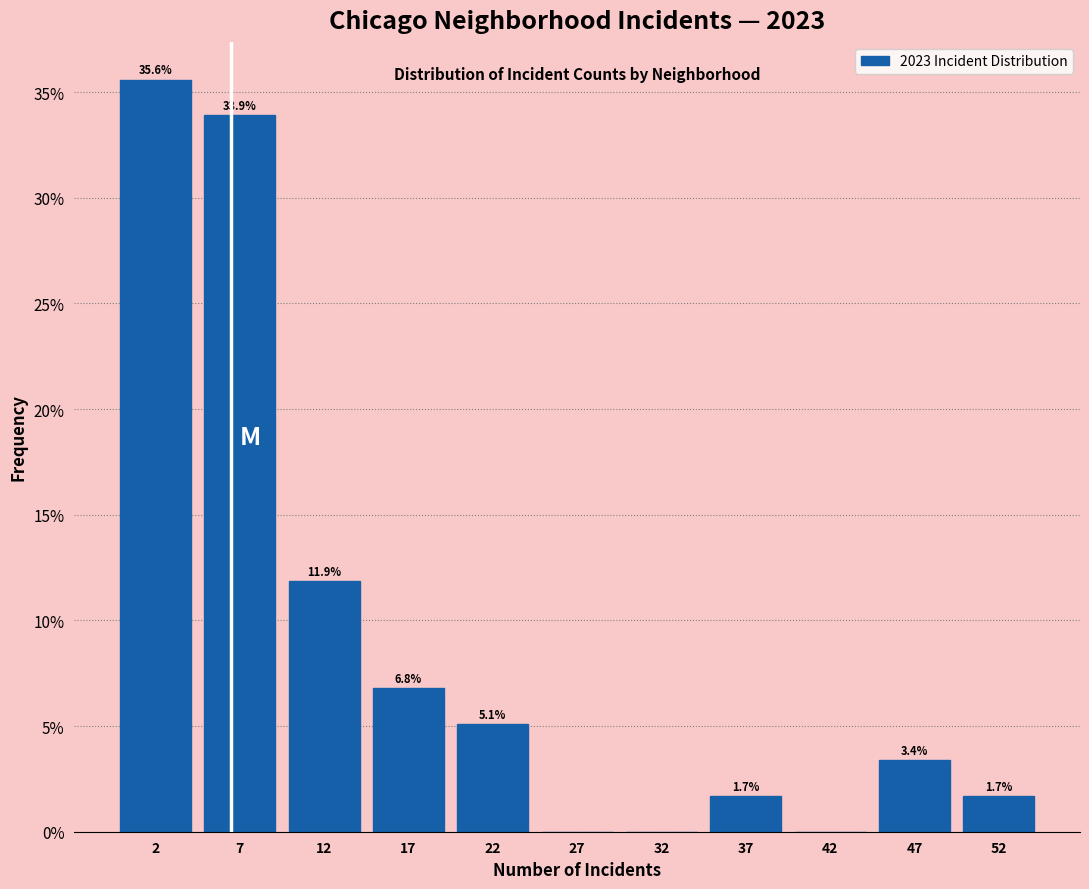

Over which range of the x-axis is the bar tallest?

0 to 5